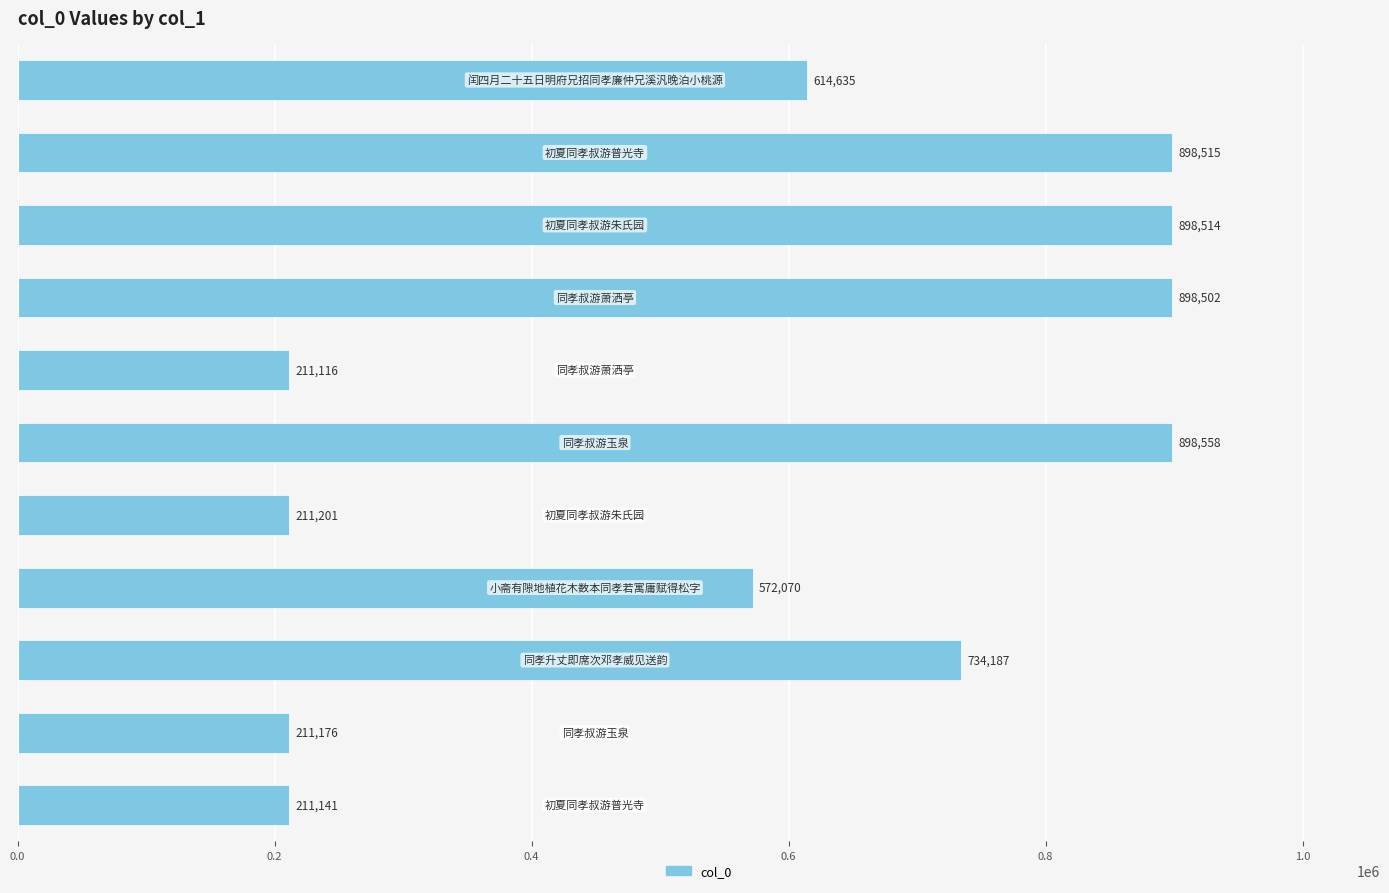

How many bars are there in total?

11